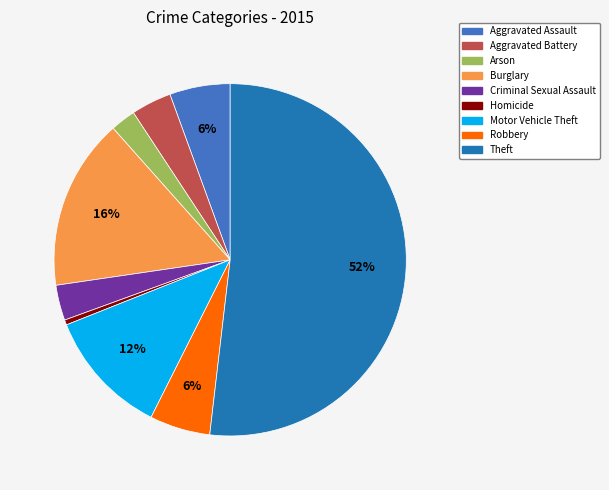

What percentage is the Aggravated Assault slice, to the nearest percent?

6%